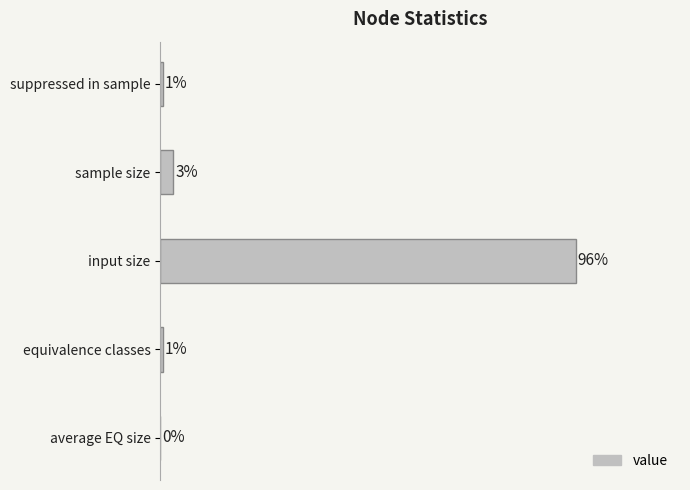

Which category has the highest value across all series?

input size